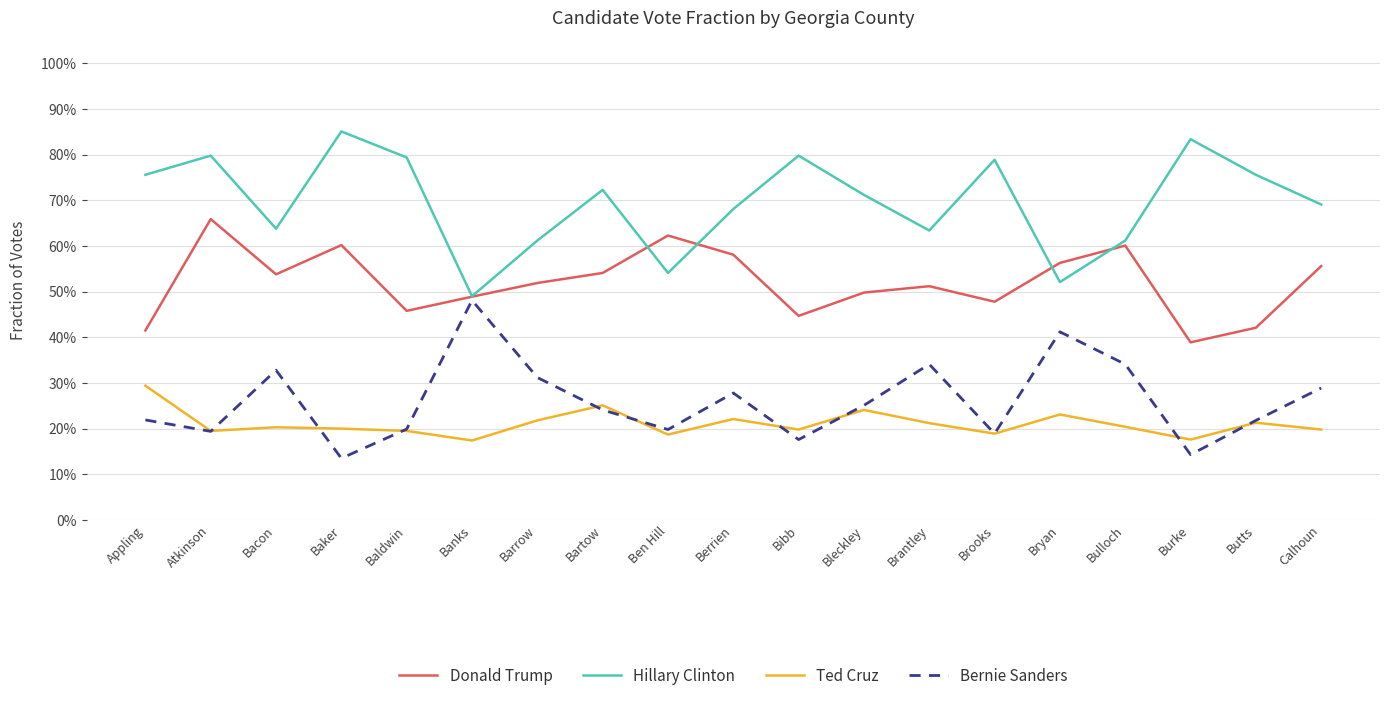

Is it true that Hillary Clinton equals 1.3 at Baker?

False